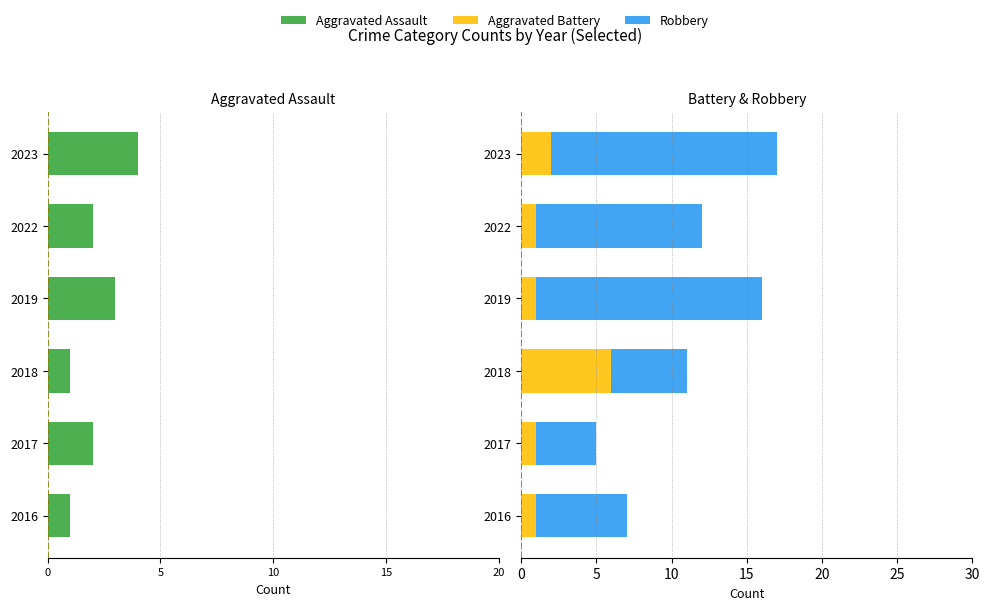

Between 2019 and 2023, which series saw the biggest shift?

Aggravated Assault